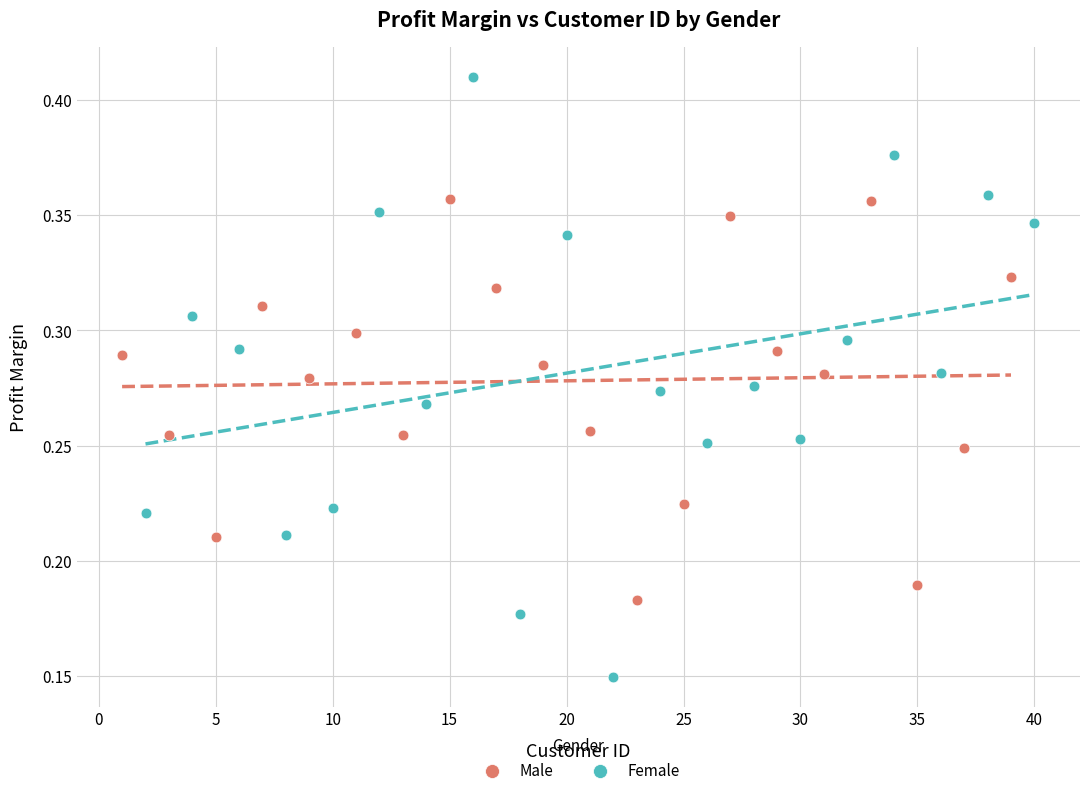

Which series reaches the minimum Y coordinate?

Female